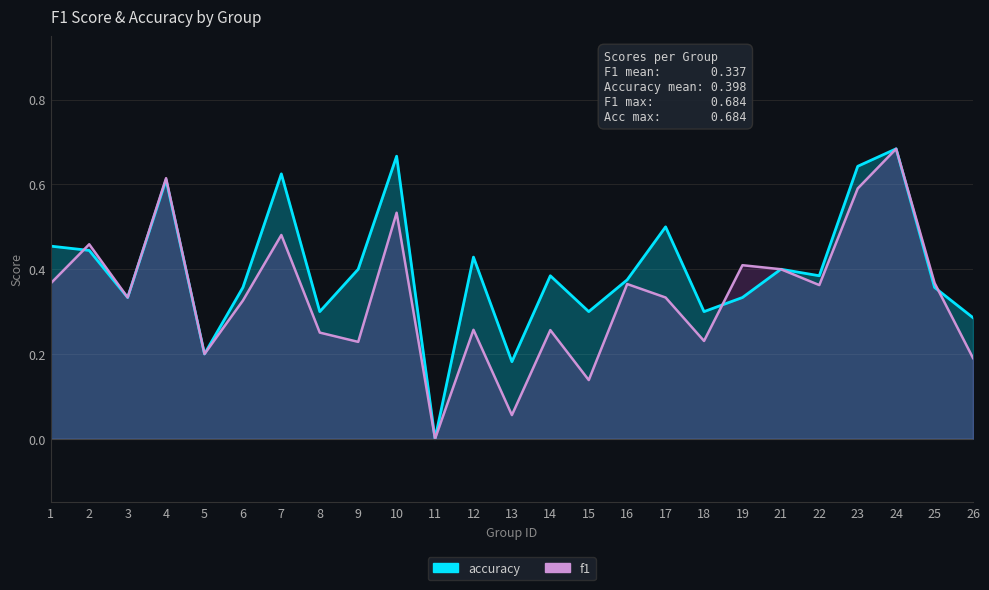

Rank the series by their average value, from lowest to highest.

f1, accuracy